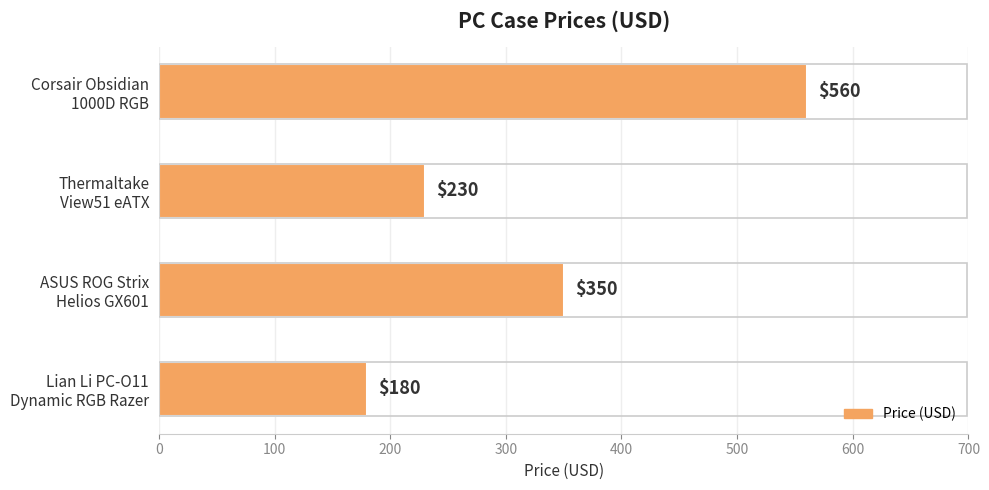

List the labels in order of value, largest first.

Corsair Obsidian
1000D RGB, ASUS ROG Strix
Helios GX601, Thermaltake
View51 eATX, Lian Li PC-O11
Dynamic RGB Razer